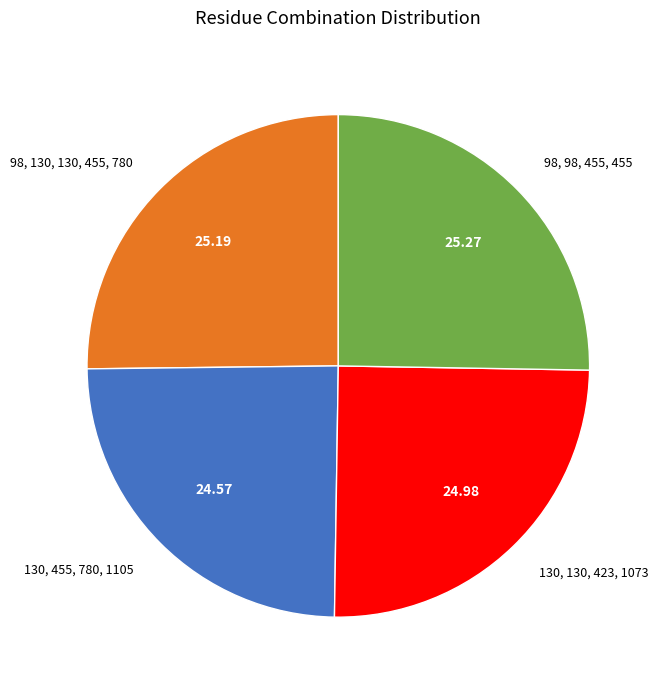

Does 130, 455, 780, 1105 represent more than half of the total?

No